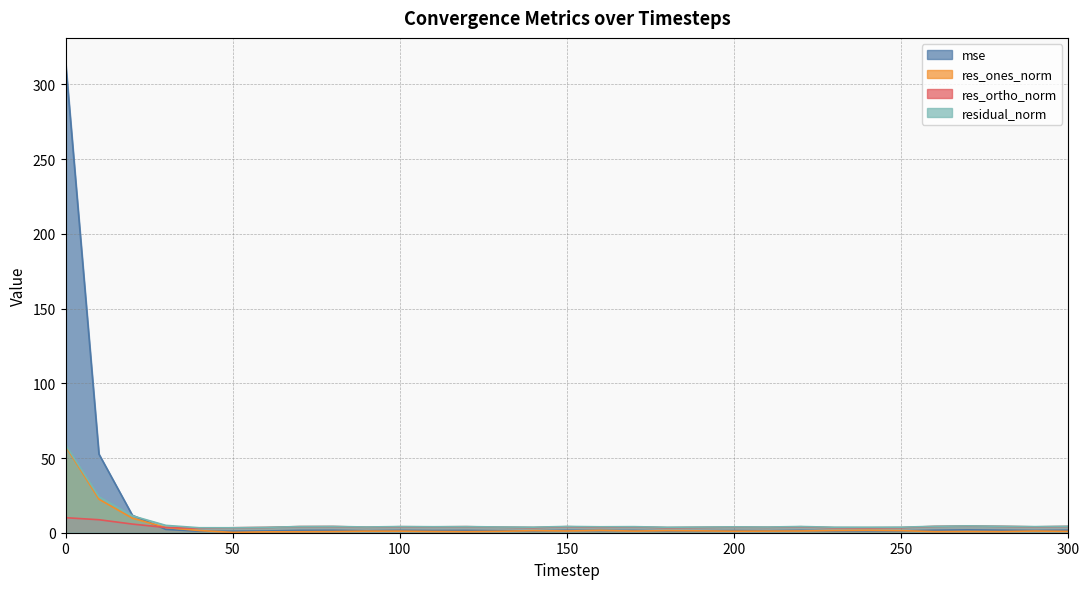

Rank the series at 0 from lowest to highest value.

res_ortho_norm, res_ones_norm, residual_norm, mse